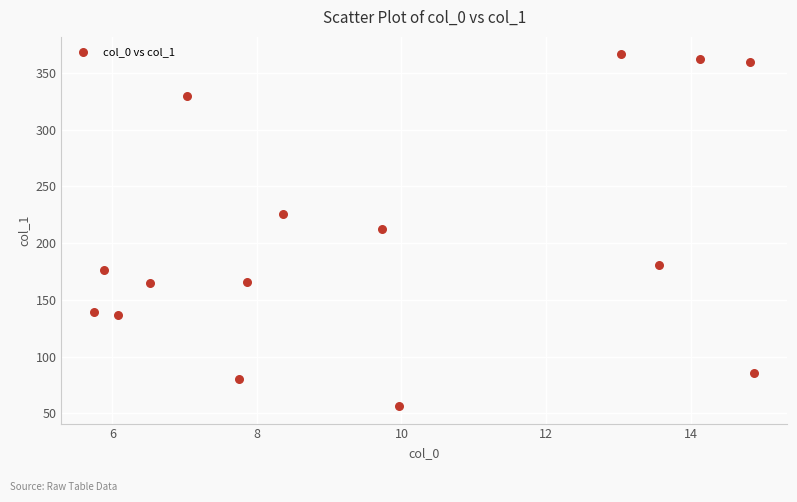

What is the range of Y values (max minus min)?

309.6